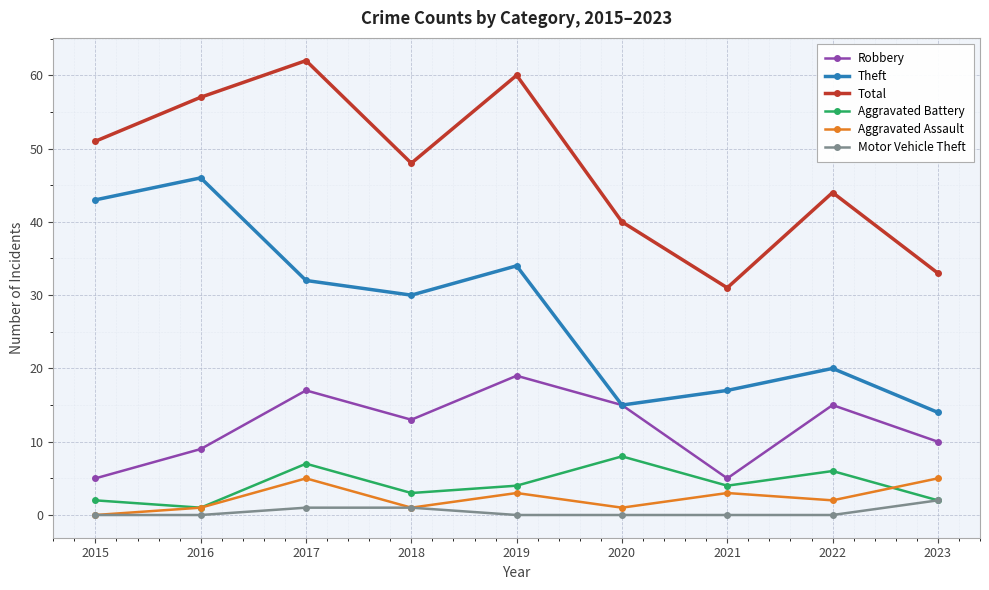

What is the total value across all series at 2022?

87